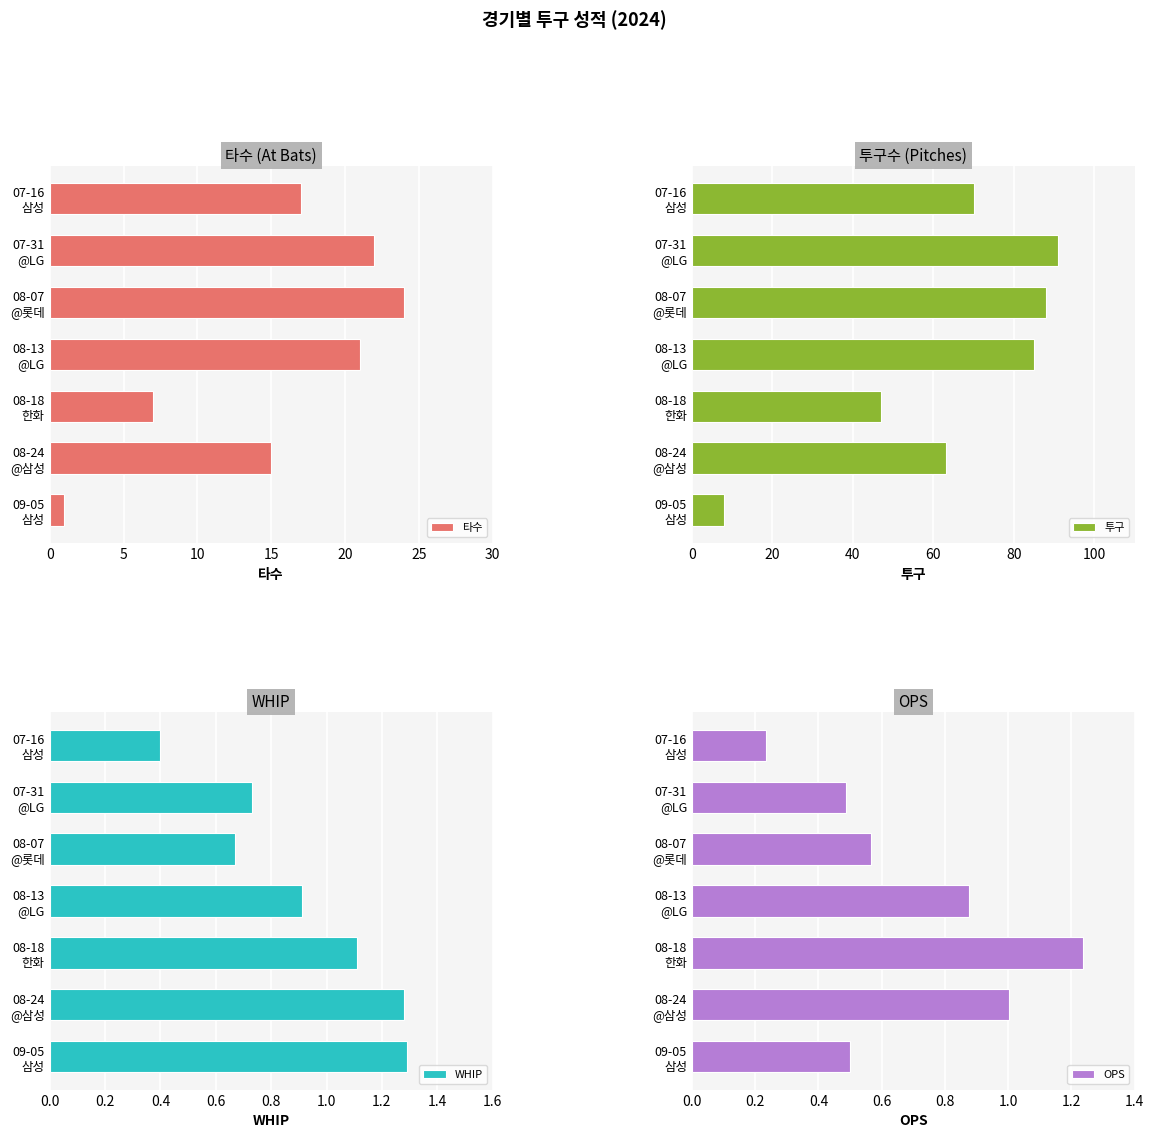

What is the difference between the maximum and second lowest values in the 타수 series?

17